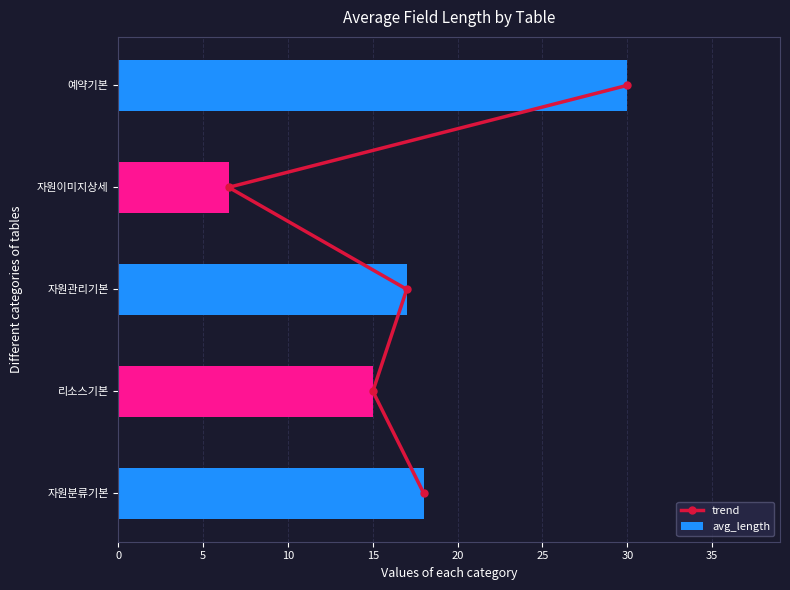

List the labels in order of avg_length value, largest first.

예약기본, 자원분류기본, 자원관리기본, 리소스기본, 자원이미지상세